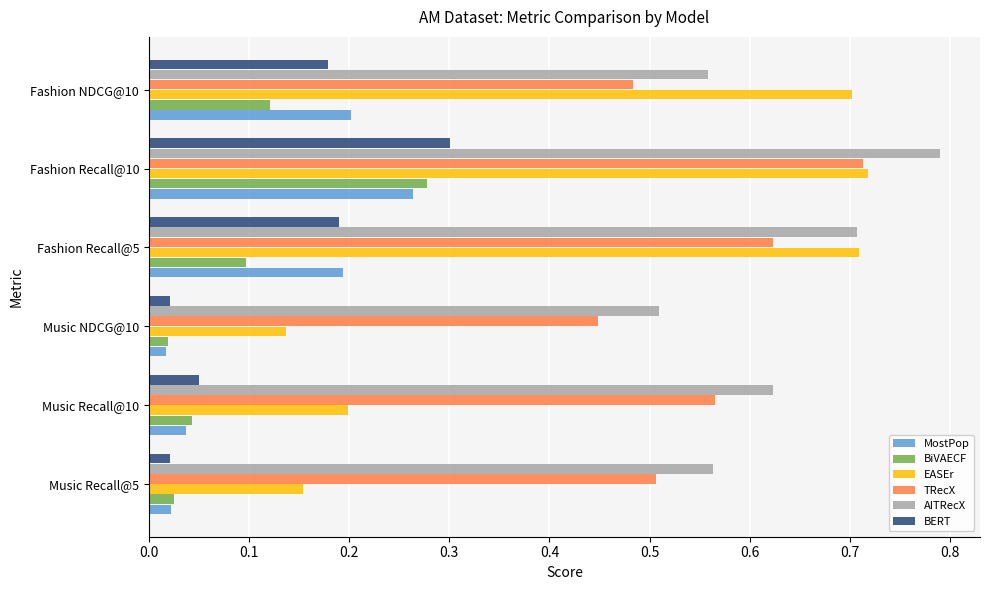

At how many categories does at least one series exceed 0?

6